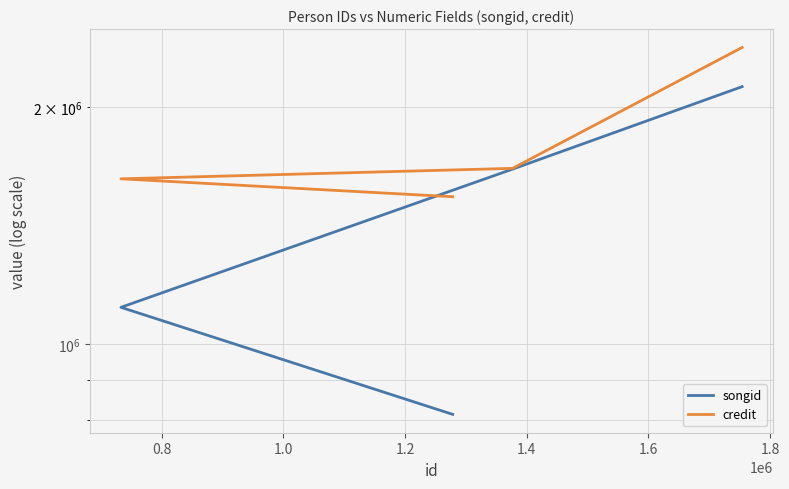

The value of songid at 1.0 is 725129. True or false?

False